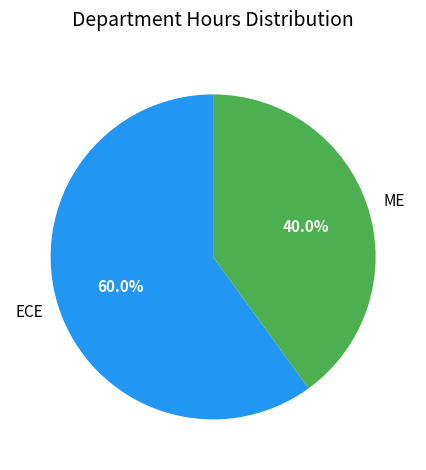

Do ME and ECE together represent more than half of the pie?

Yes